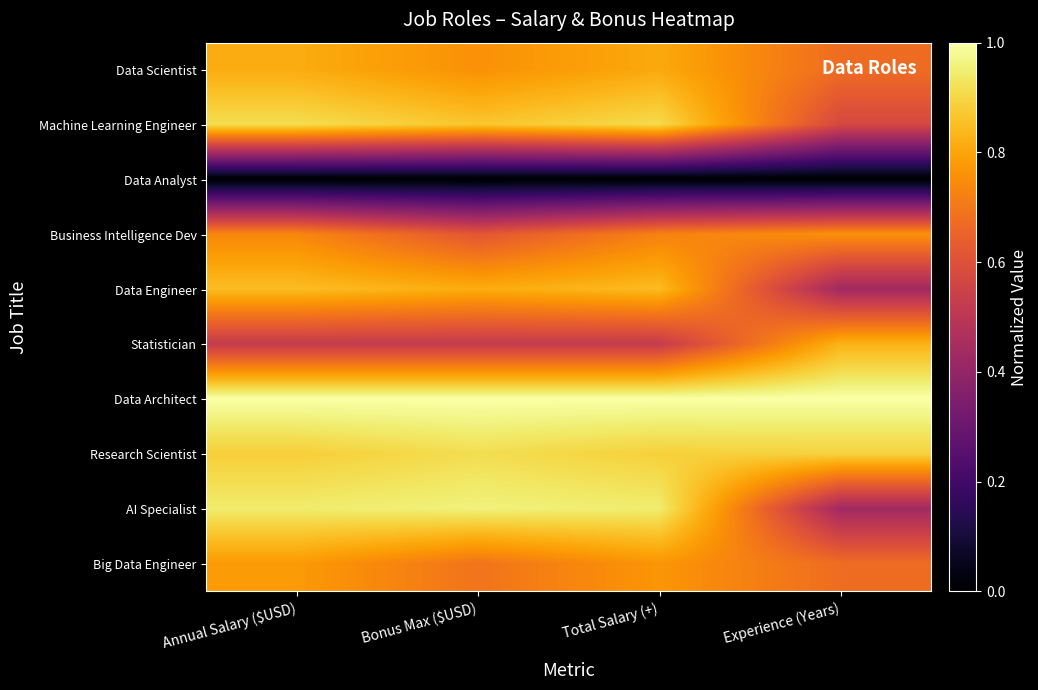

What is the difference between the highest and lowest values at Bonus Max ($USD)?

1.0